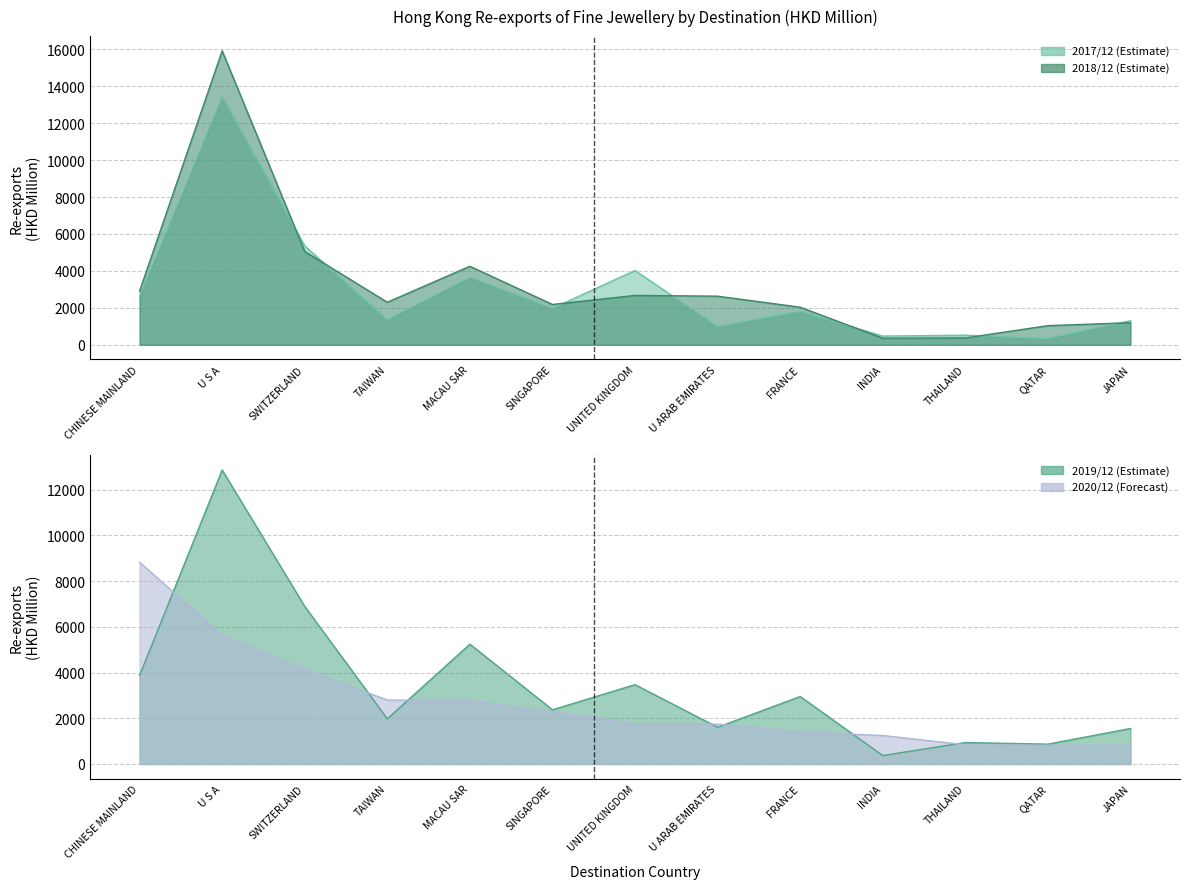

At which category does 201712 reach its first local valley?

TAIWAN